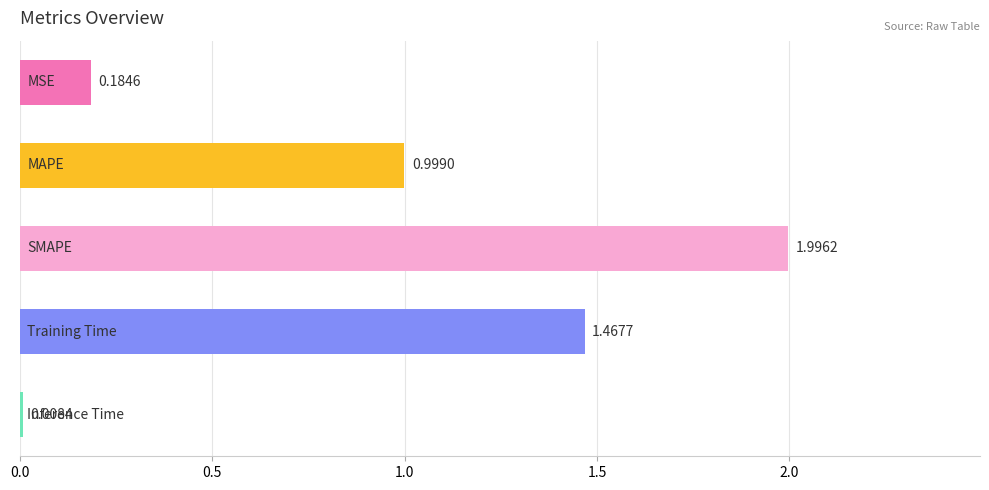

What is the difference between the maximum and minimum values?

2.0